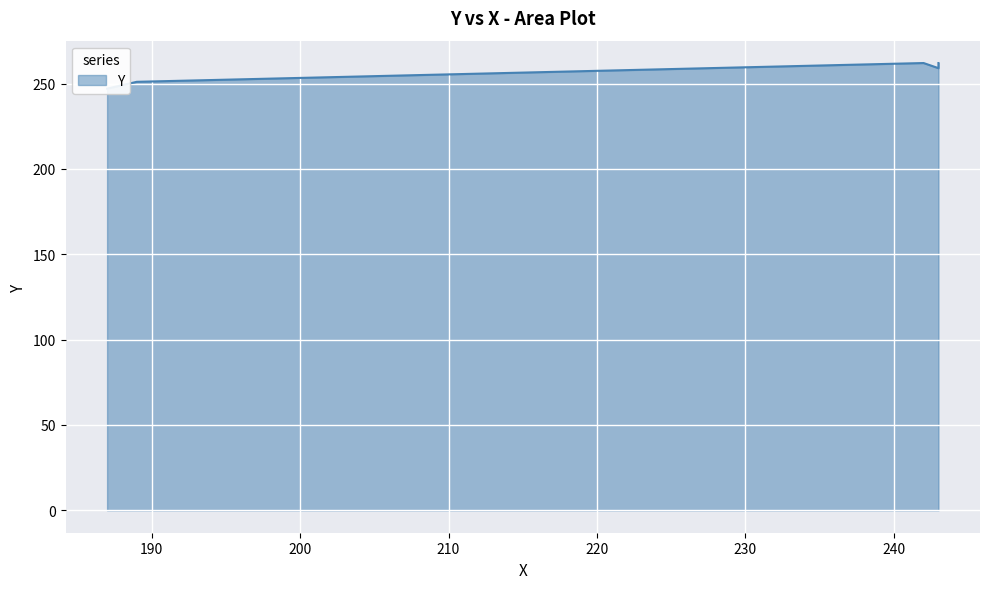

The chart shows a value of 251 at 189. True or false?

True